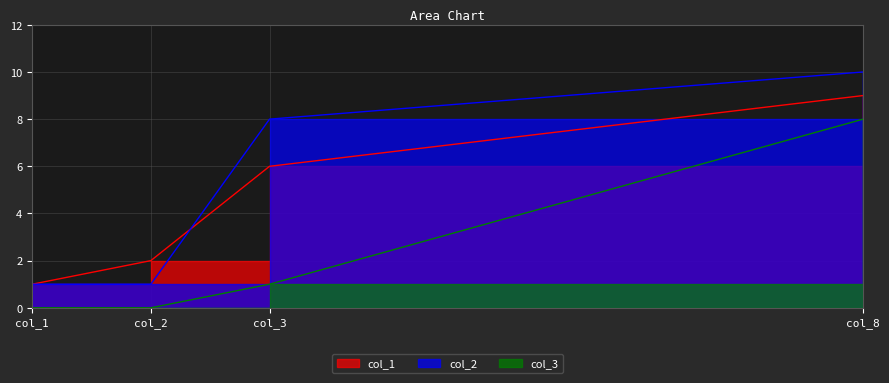

True or false: col_1 and col_3 intersect in this chart.

False